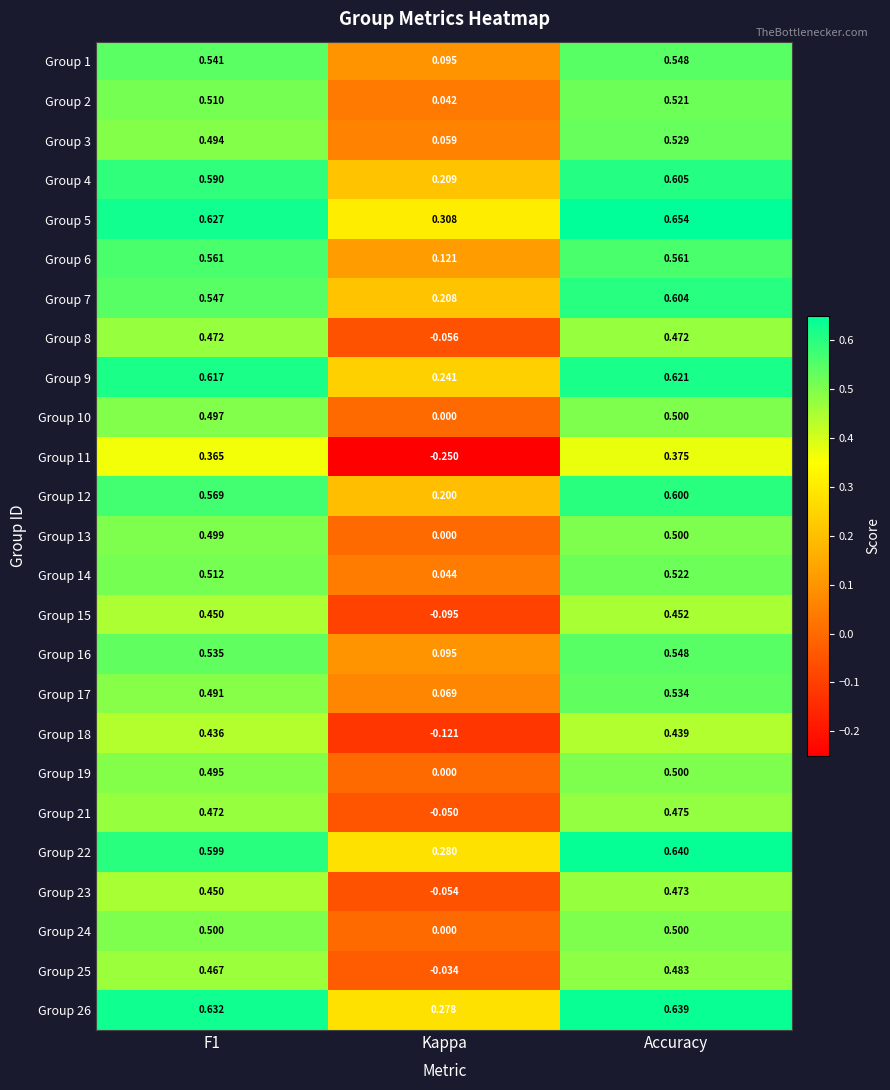

Which category has the highest value across all series?

Accuracy